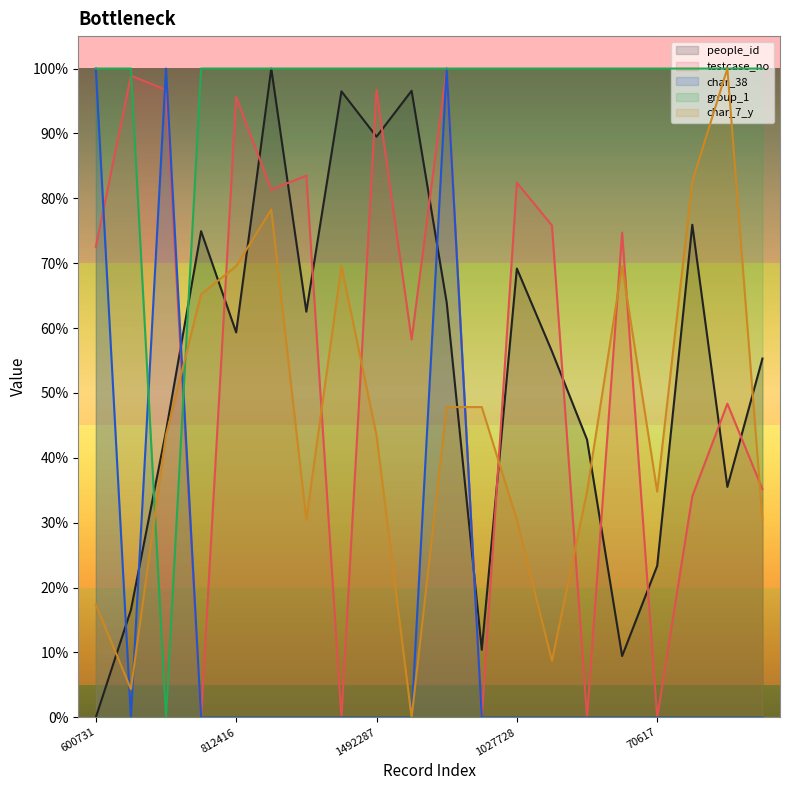

Where do people_id and testcase_no first cross each other?

497381 and 1197612